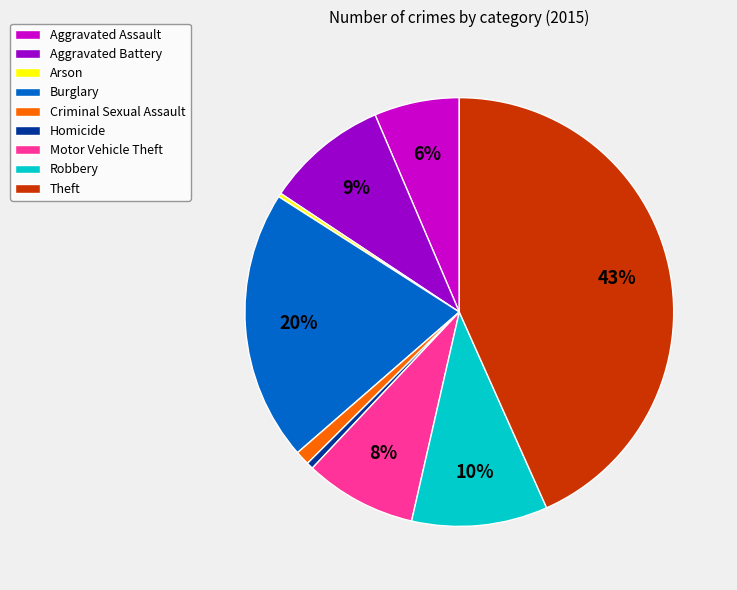

Which slice is the largest?

Theft